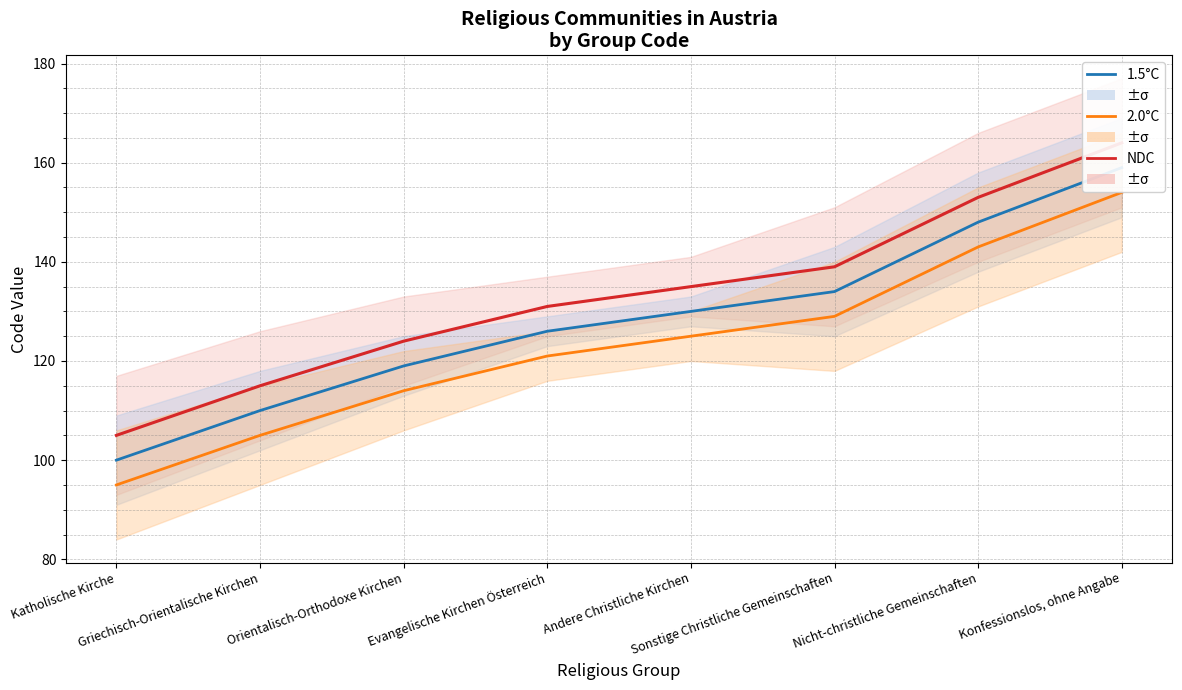

Does the chart display data point markers on the line(s)?

No